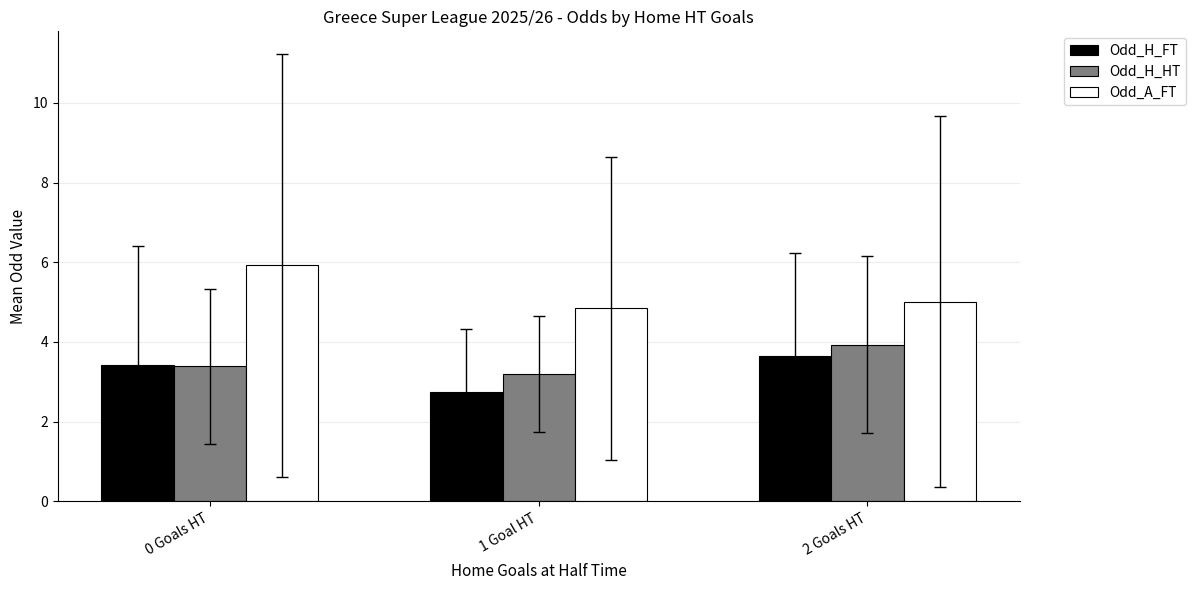

What is the average value of the Odd_H_FT series?

3.3